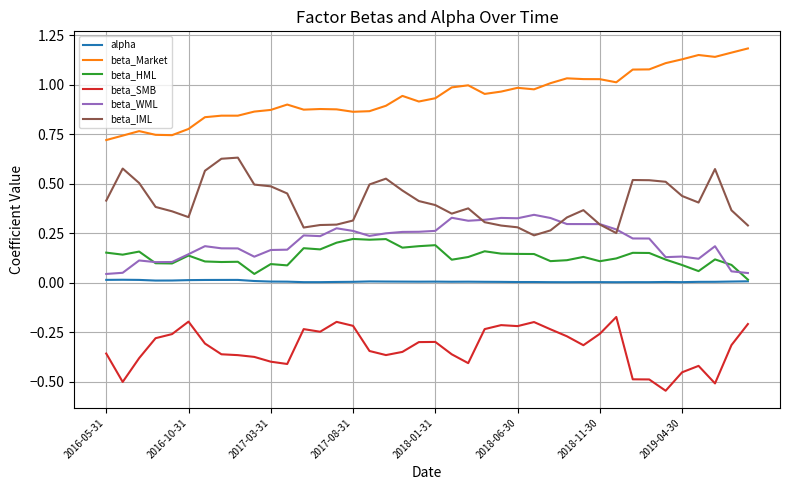

Rank the series by their maximum value, from lowest to highest.

beta_SMB, alpha, beta_HML, beta_WML, beta_IML, beta_Market